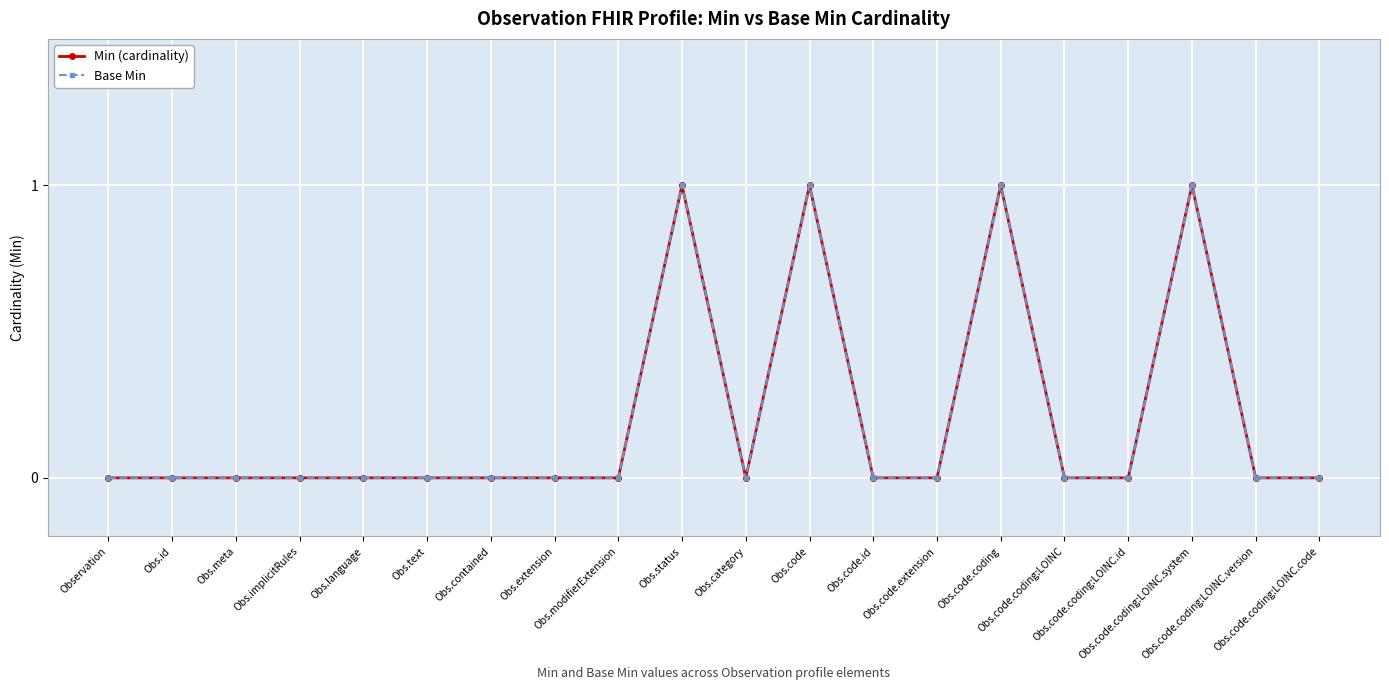

What is the label of the 7th point from the left?

Obs.contained